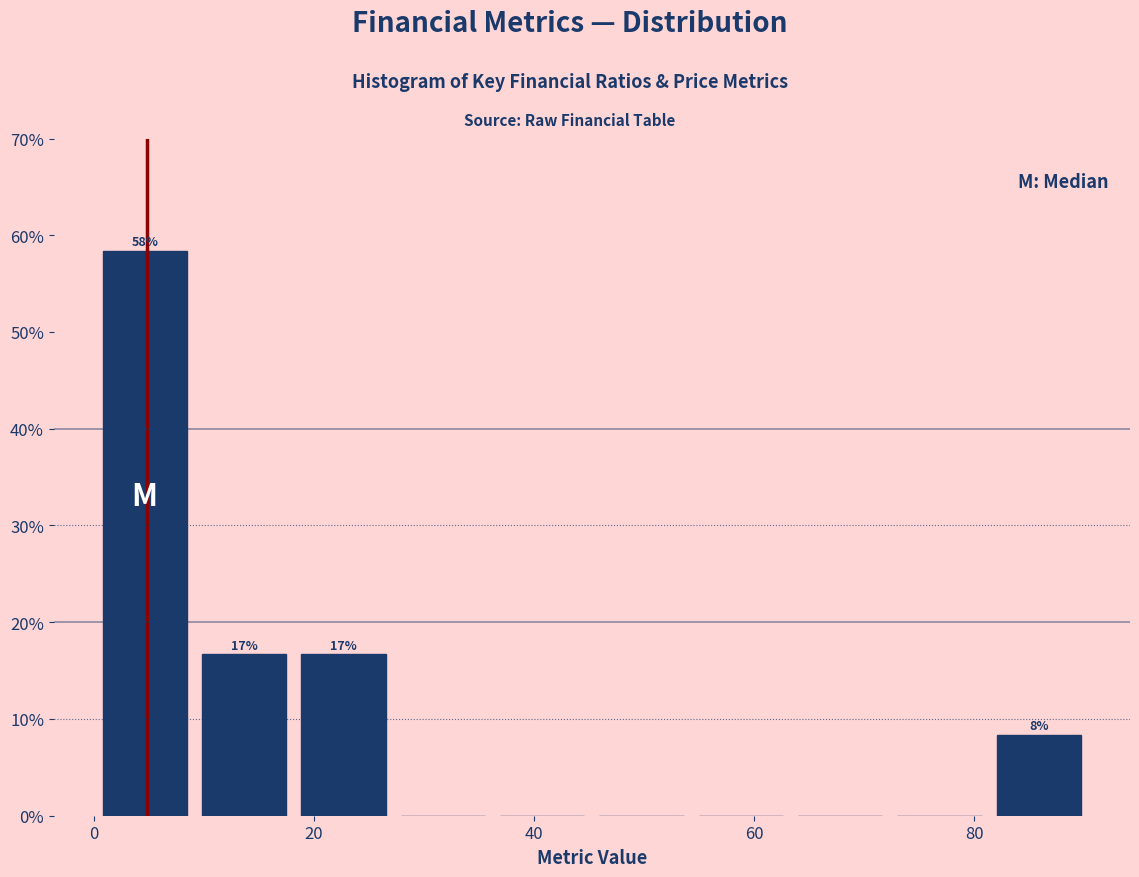

Which range on the x-axis has the tallest bar?

0 to 10